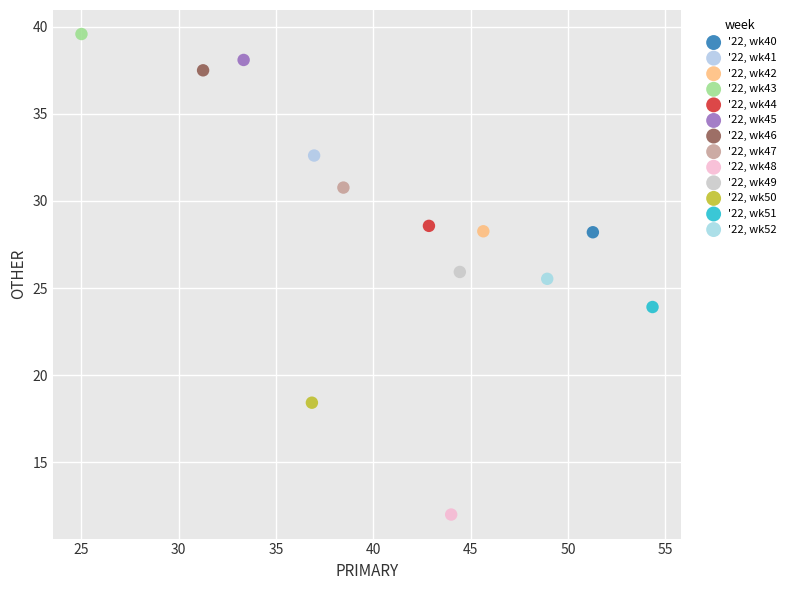

What are all the series names shown in the legend?

'22, wk40, '22, wk41, '22, wk42, '22, wk43, '22, wk44, '22, wk45, '22, wk46, '22, wk47, '22, wk48, '22, wk49, '22, wk50, '22, wk51, '22, wk52